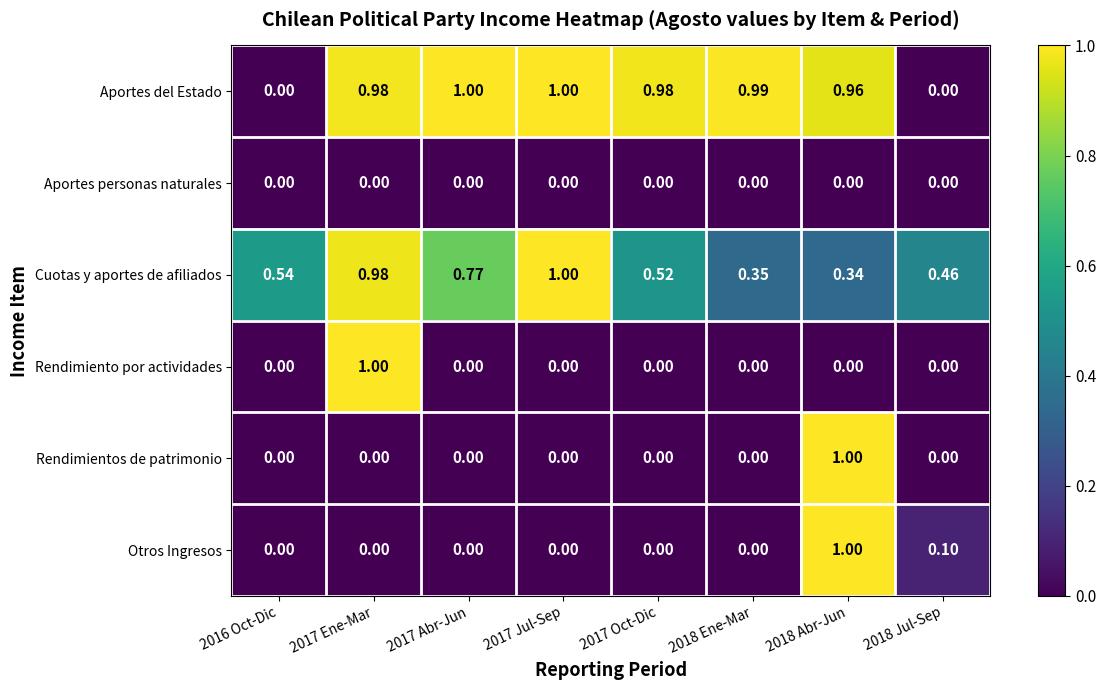

Which series has the largest total across all categories?

Aportes del Estado